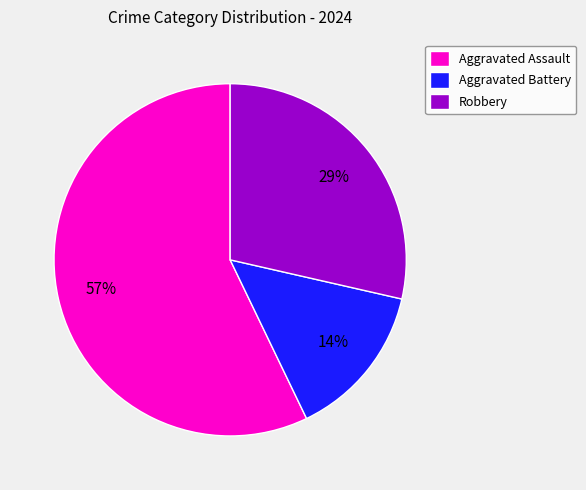

Combined, do Aggravated Battery and Robbery account for over 50%?

No